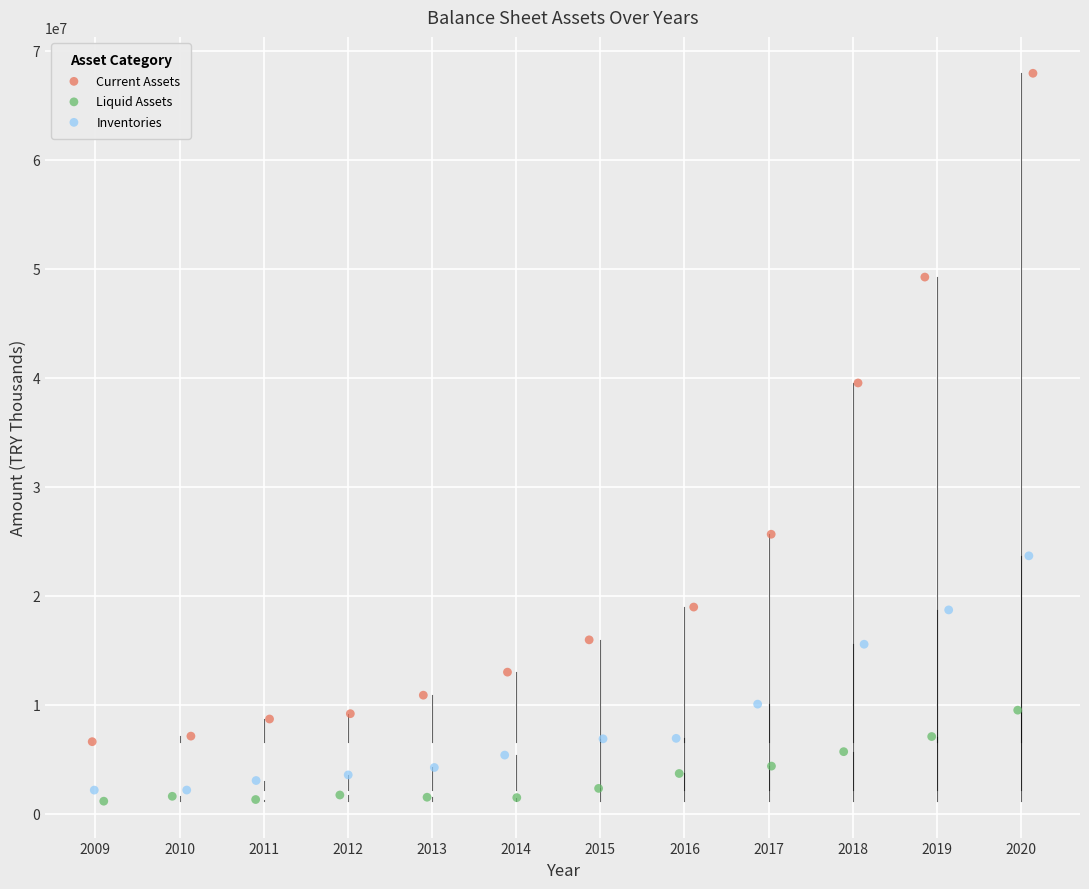

Which series has the widest spread of Y values?

Current Assets